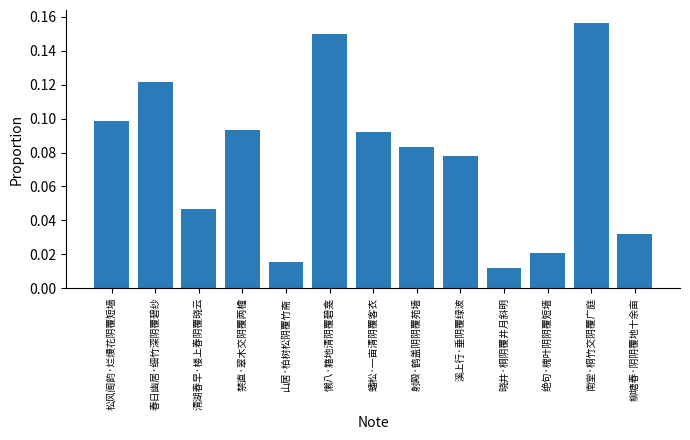

The chart shows a value of 0.1 at 蟠松·一亩清阴覆客衣. True or false?

True